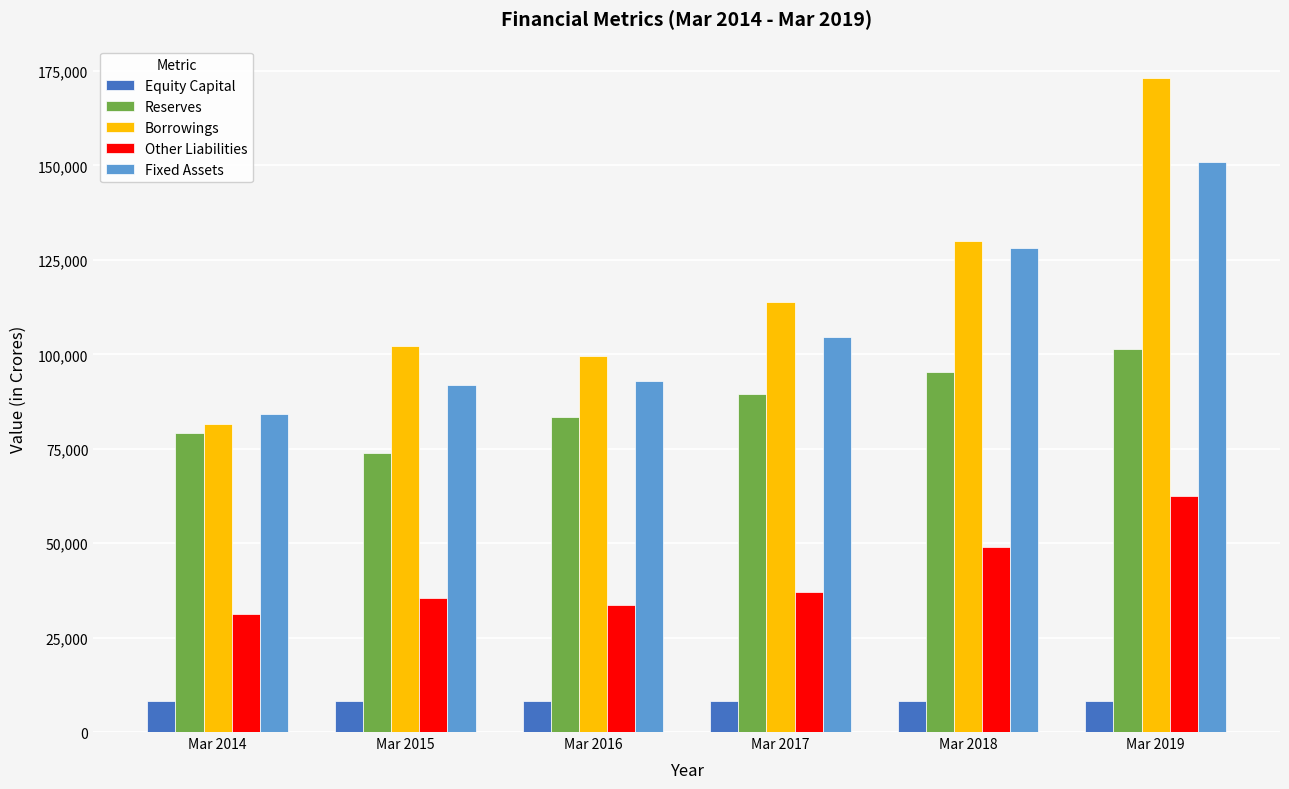

Between Mar 2014 and Mar 2018, which series saw the biggest shift?

Borrowings